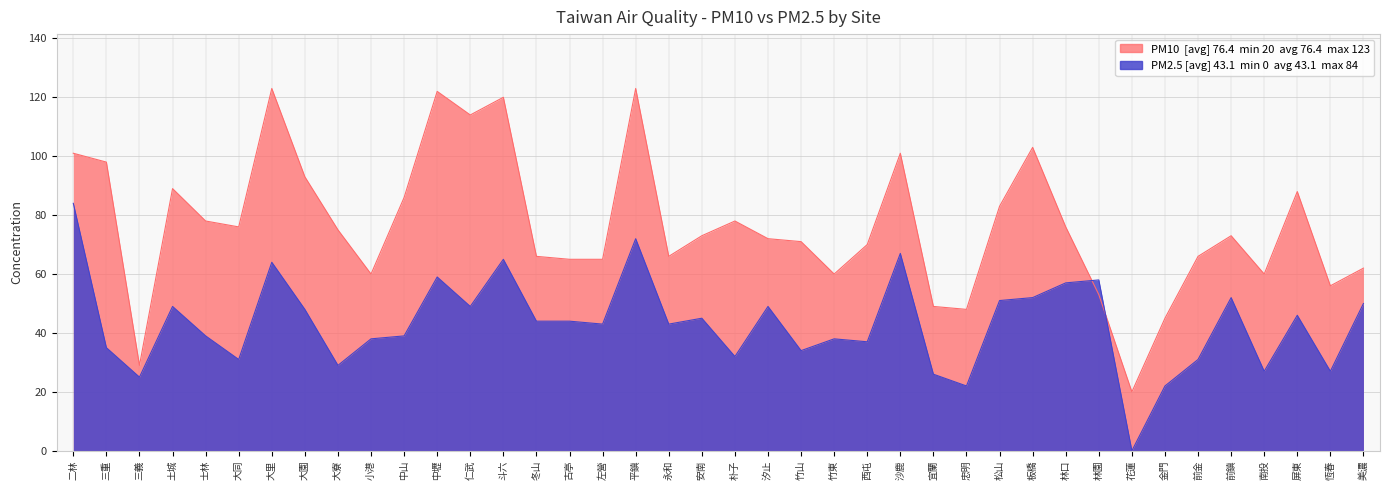

Where does the PM10 series first go above 73?

二林